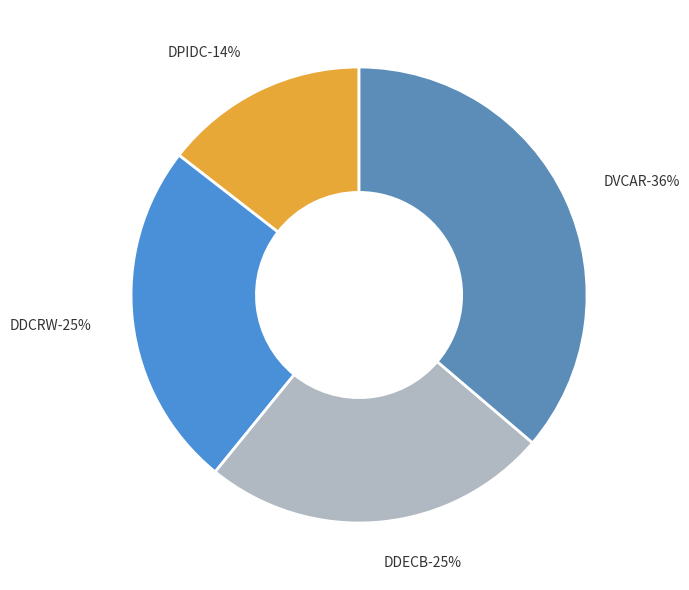

Which category has the smallest portion of the pie?

DPIDC